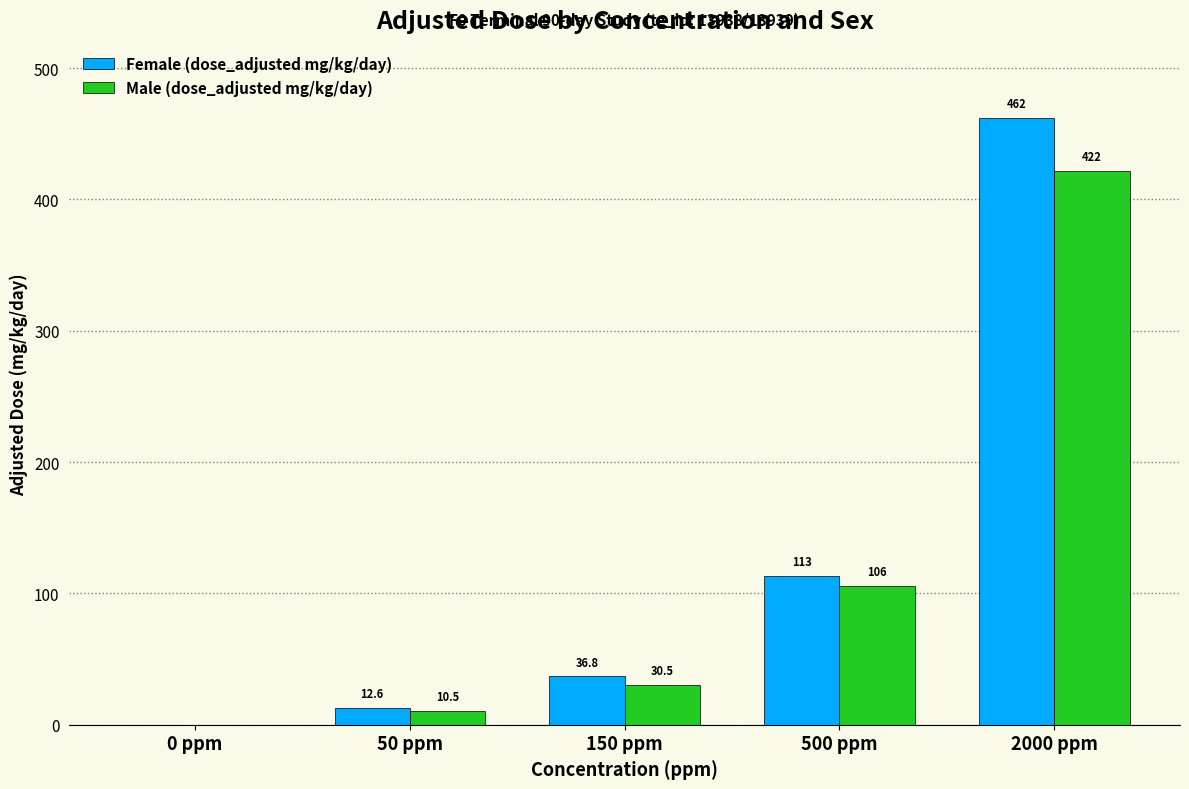

What is the highest value of the Female (dose_adjusted mg/kg/day) series?

462.0